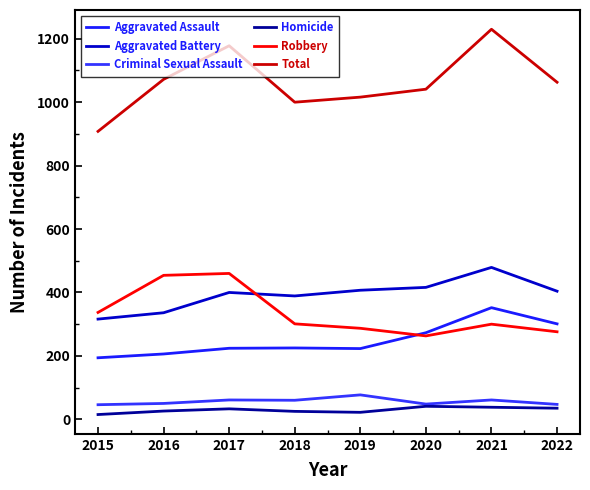

Which label corresponds to the smallest value in the chart?

2015